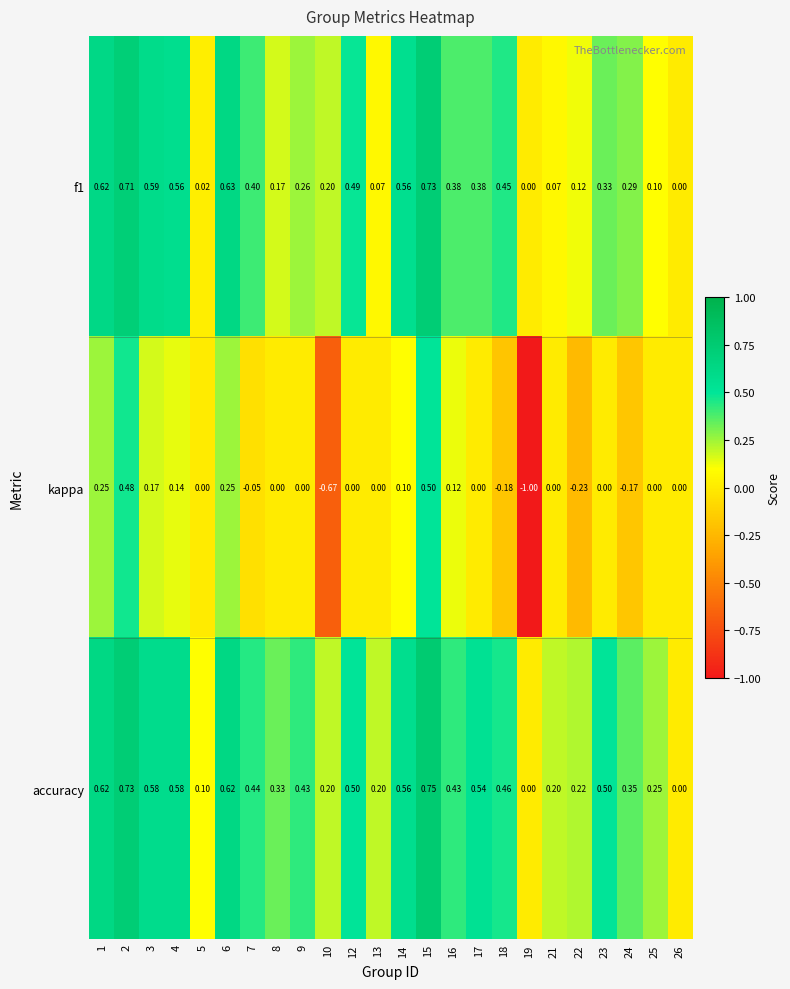

At which label is accuracy closest to 0?

19